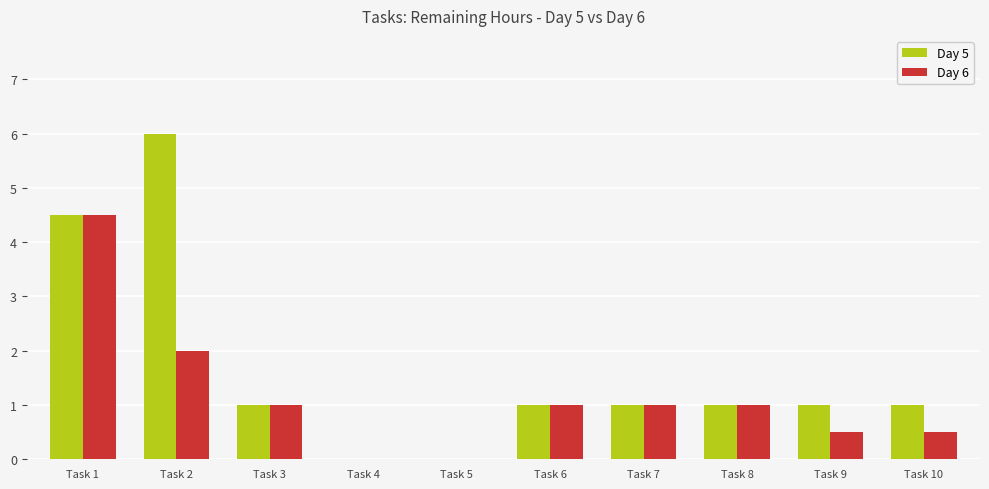

The value of Day 5 at Task 8 is 1.0. True or false?

True